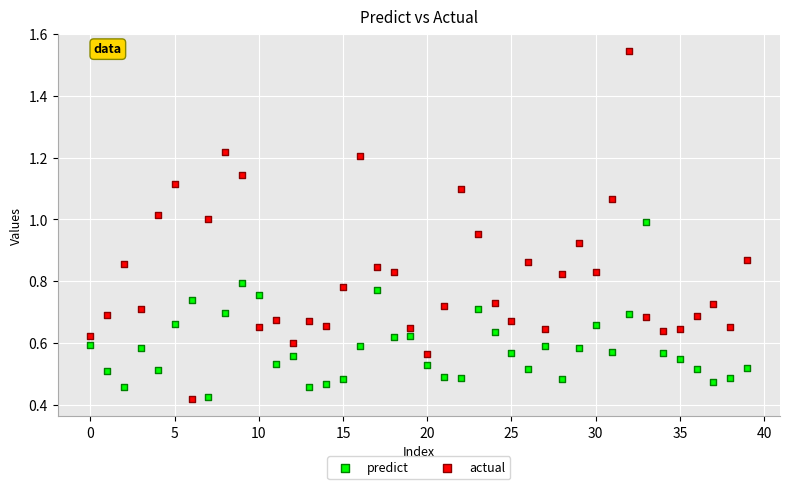

Which series has the widest spread of Y values?

actual